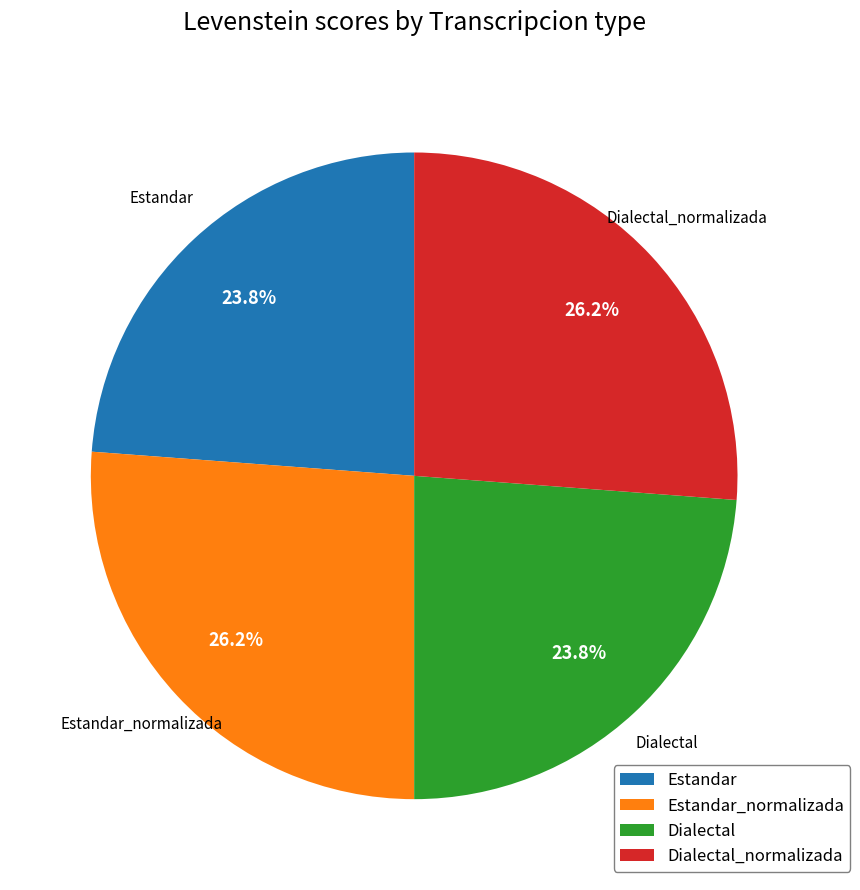

Does Dialectal account for over 50% of the chart?

No